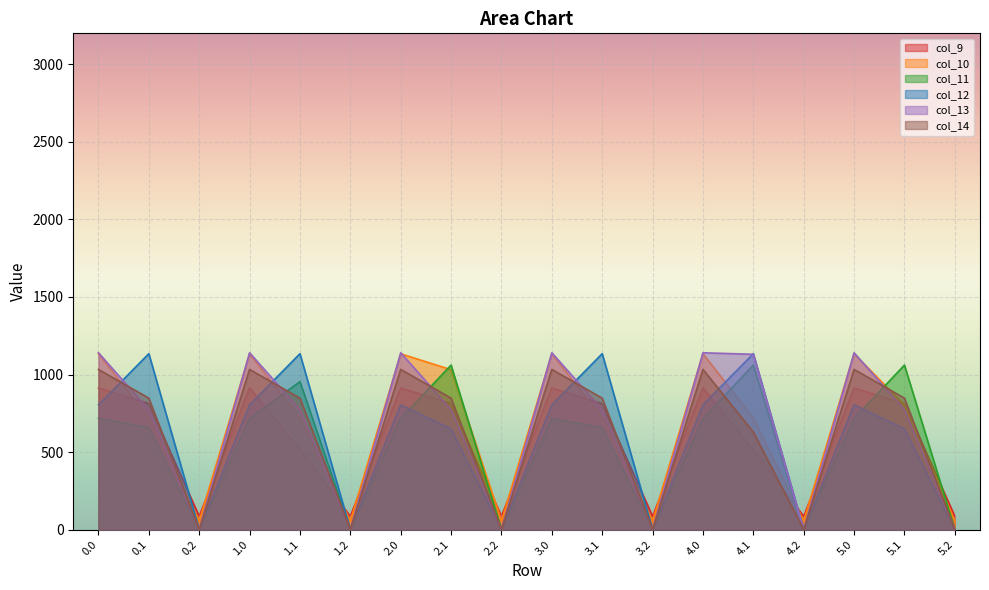

How many times do col_12 and col_9 cross each other?

8